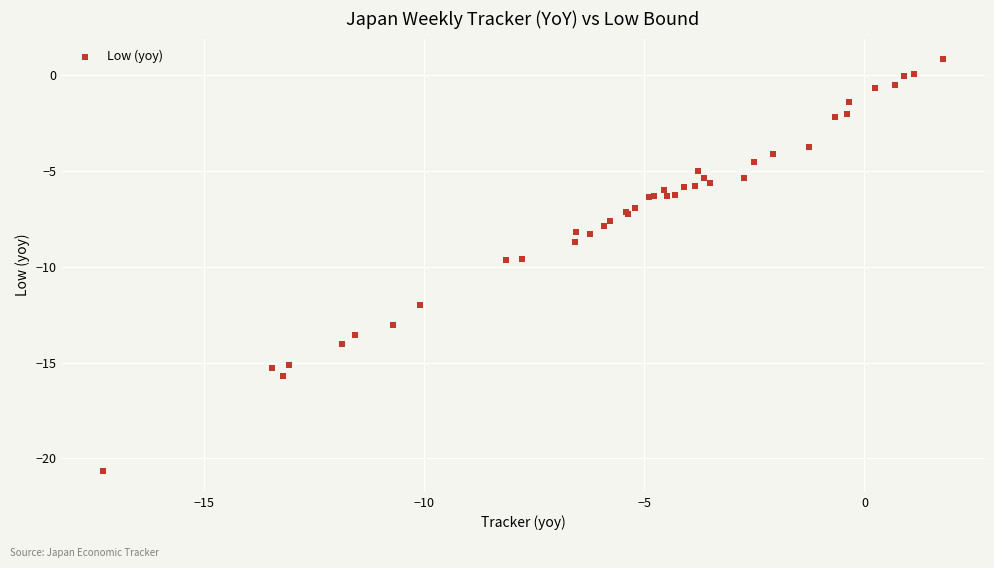

What Y value in the scatter plot is closest to -9?

-8.7